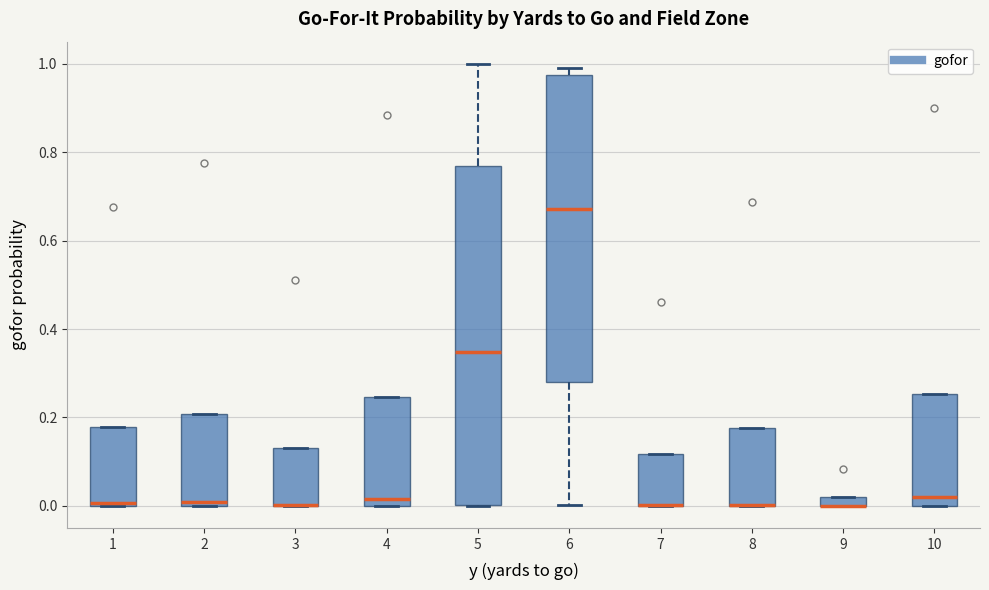

Which box is the tallest, from its lower edge to its upper edge?

5